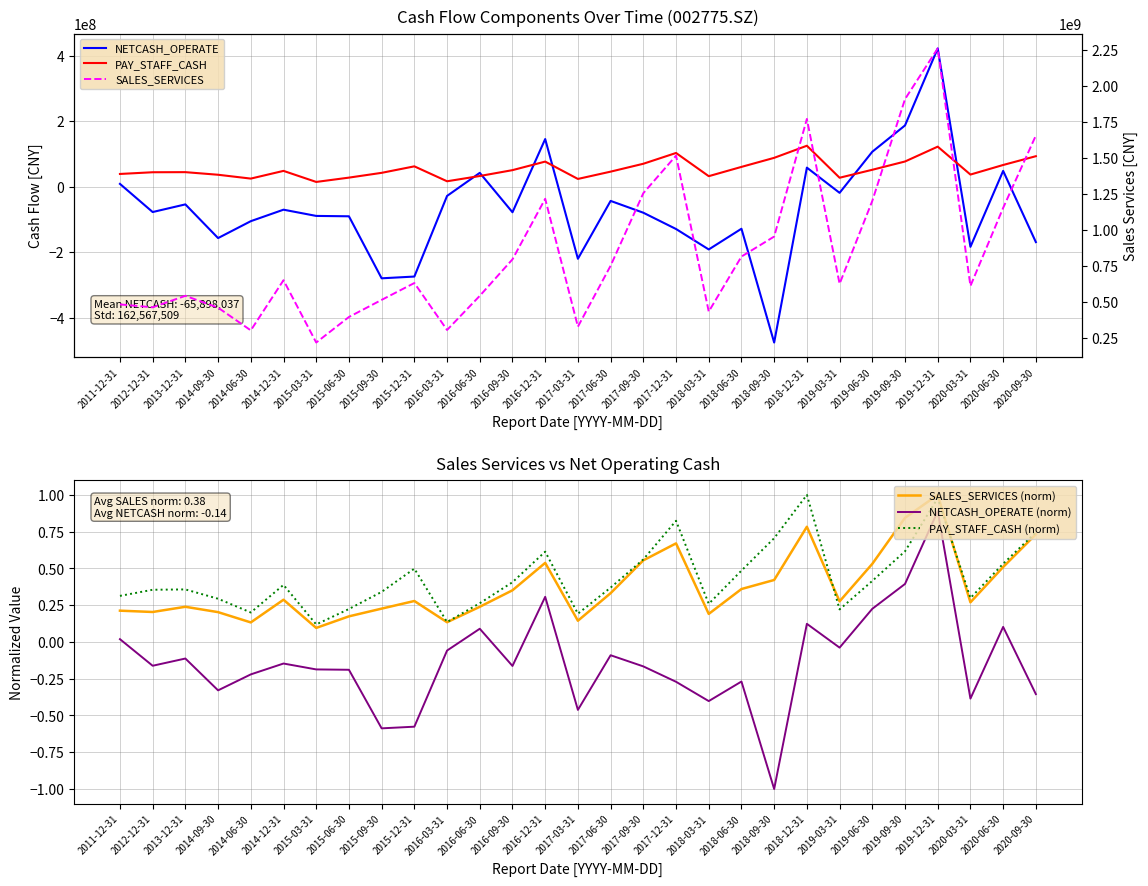

Where is the first local maximum for NETCASH_OPERATE (norm)?

2013-12-31